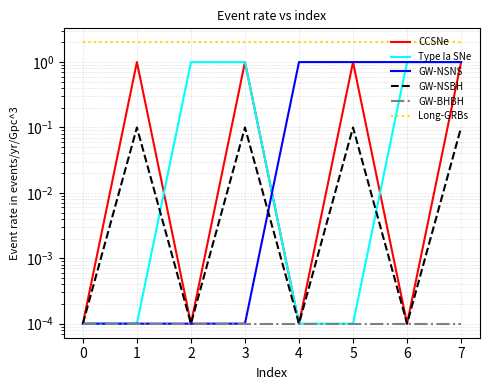

Is it true that Long-GRBs equals 2.0 at 7?

True